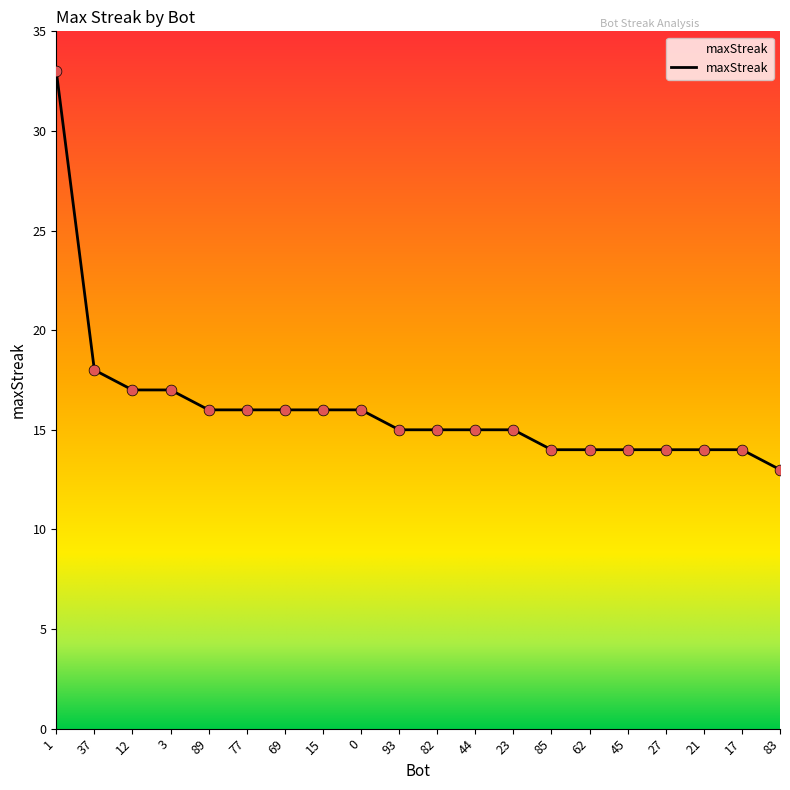

What is the change in value from 93 to 45?

-1